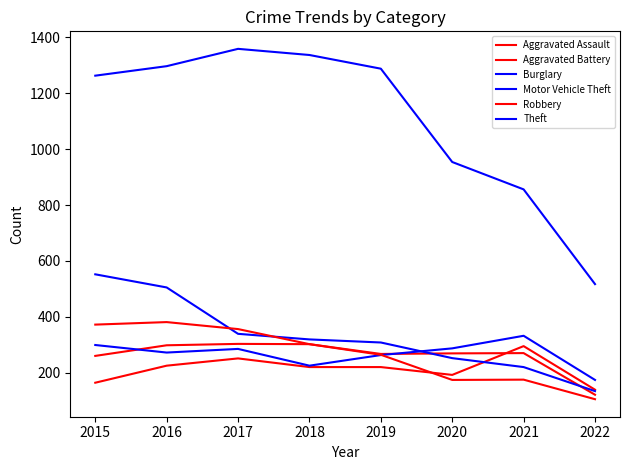

What is the greatest value displayed?

1359